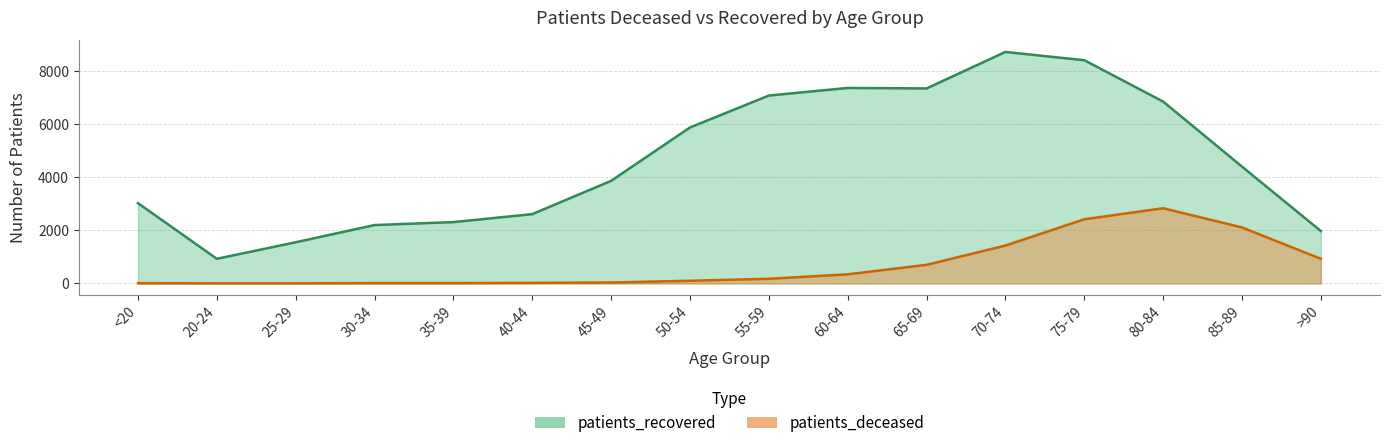

Count the number of data series in this chart.

2